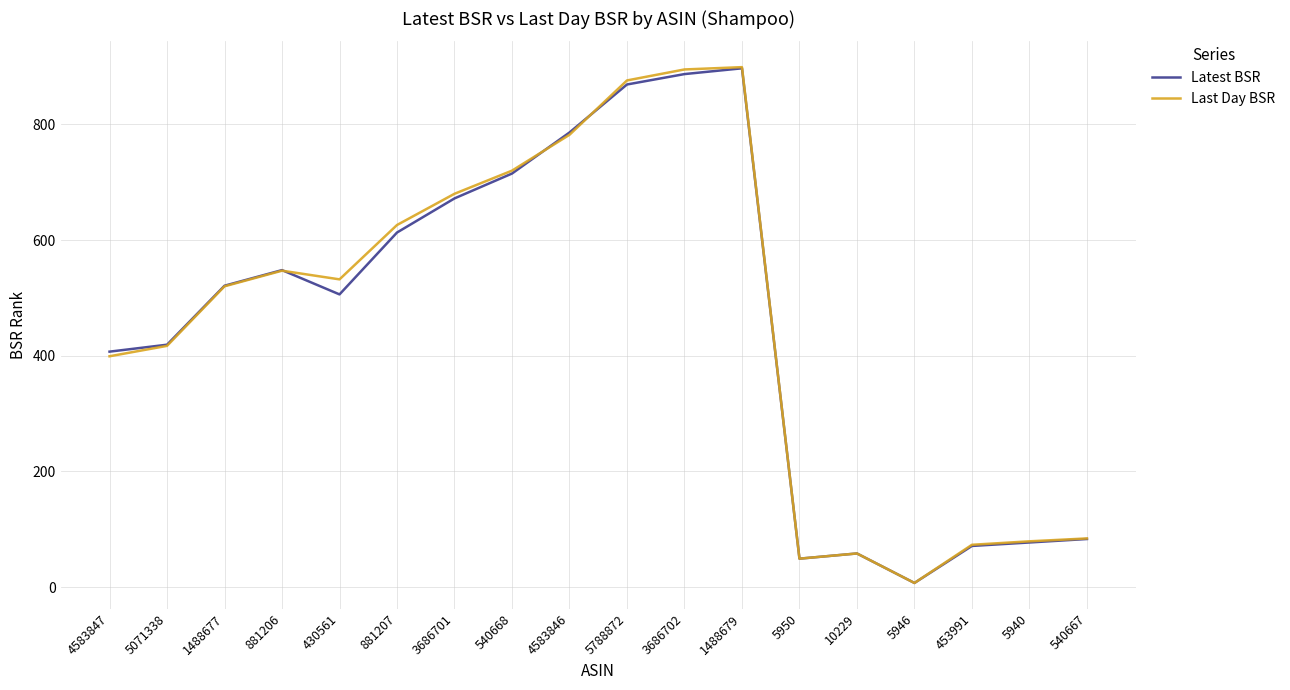

Where is Last Day BSR nearest to the value 453?

5071338